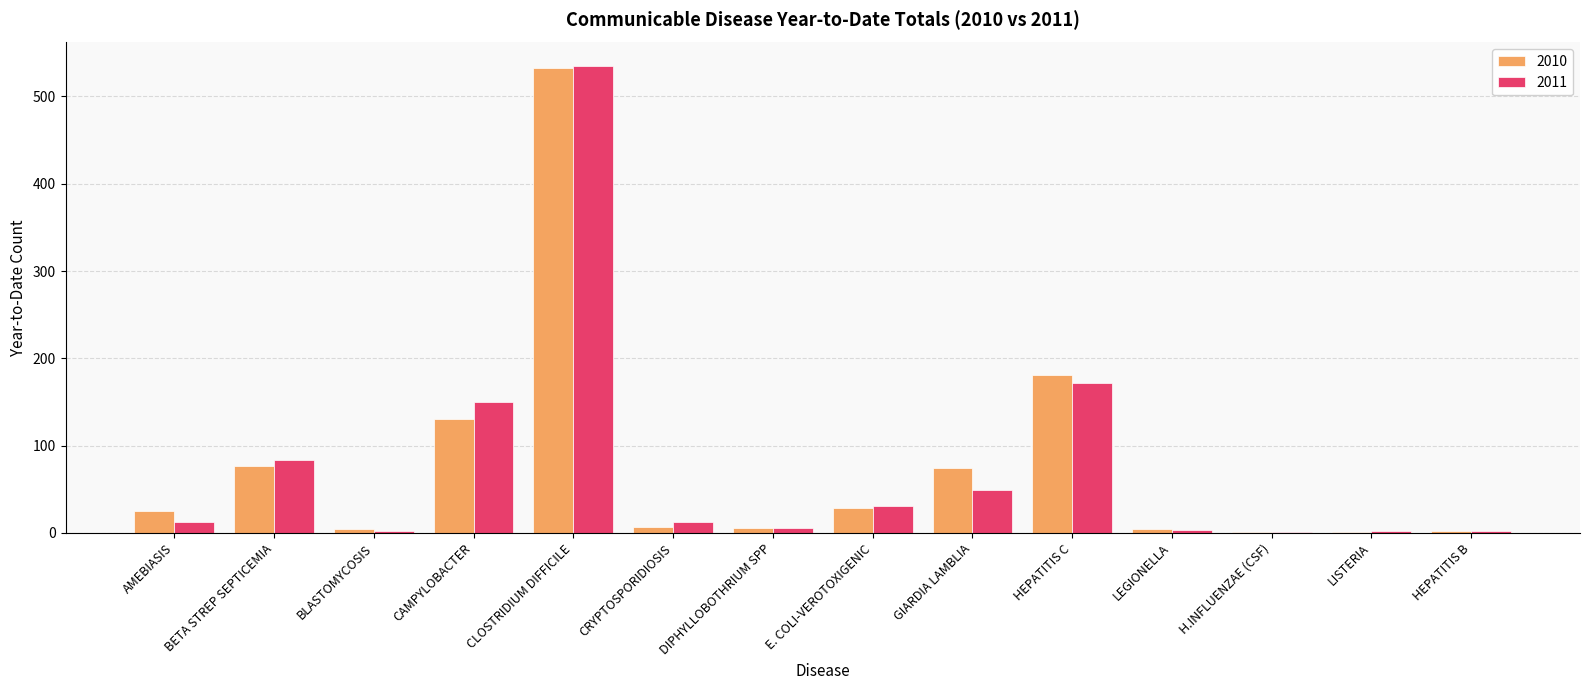

Are the bars horizontal?

No